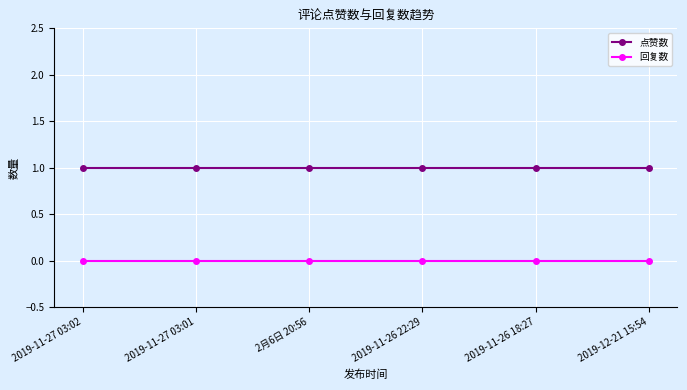

What is the sum of the 点赞数 values at 2月6日 20:56 and 2019-11-27 03:02?

2